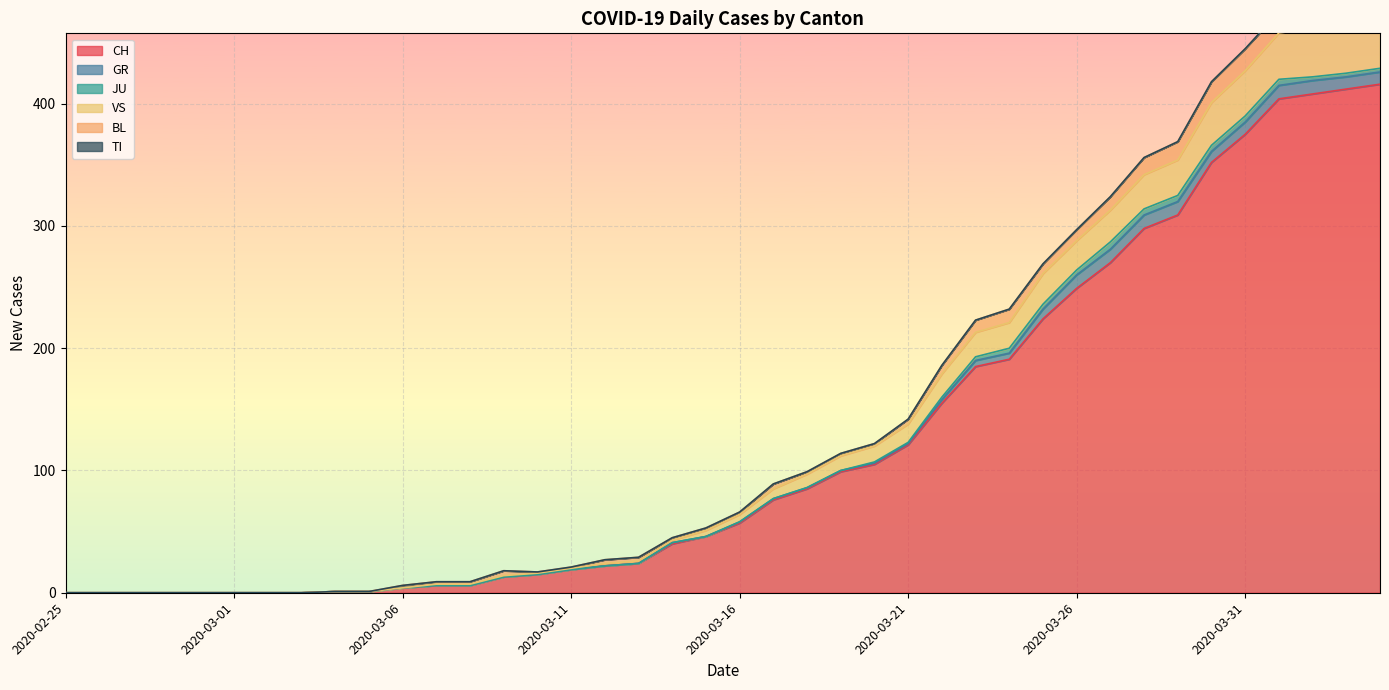

What are all the series names shown in the legend?

CH, GR, JU, VS, BL, TI